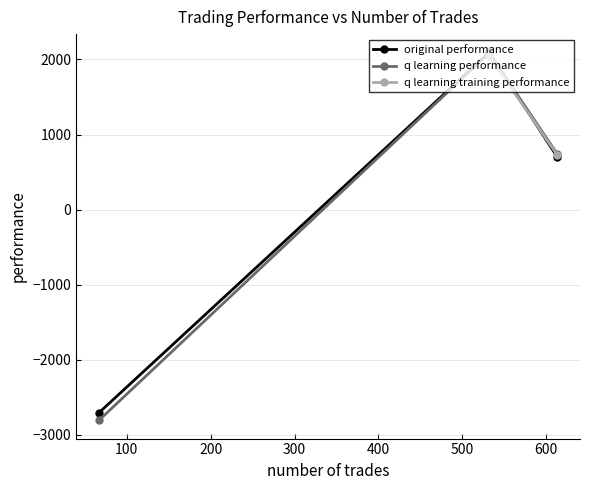

How many values in q learning performance are below zero?

1